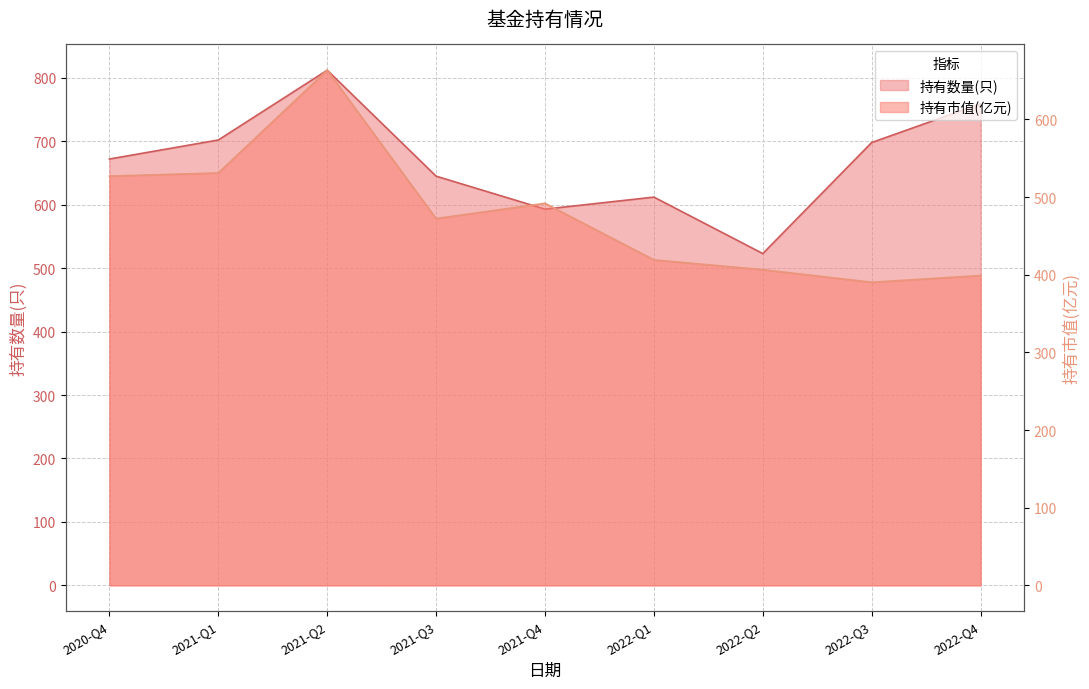

The value of 持有市值(亿元) at 2022-Q1 is 632.2. True or false?

False